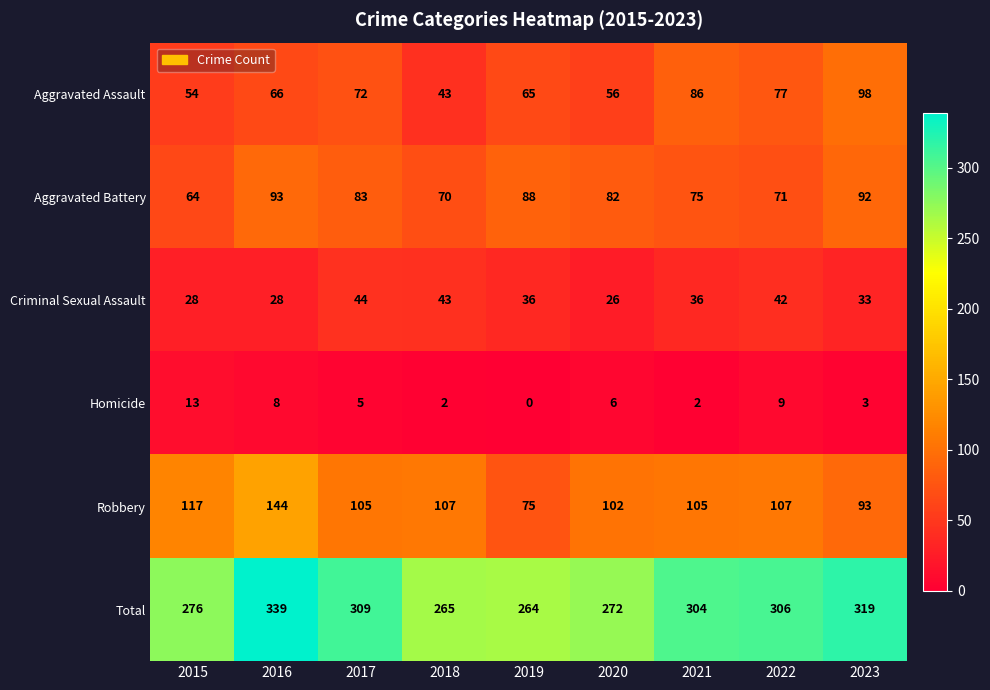

At which label does Robbery first exceed 105?

2015